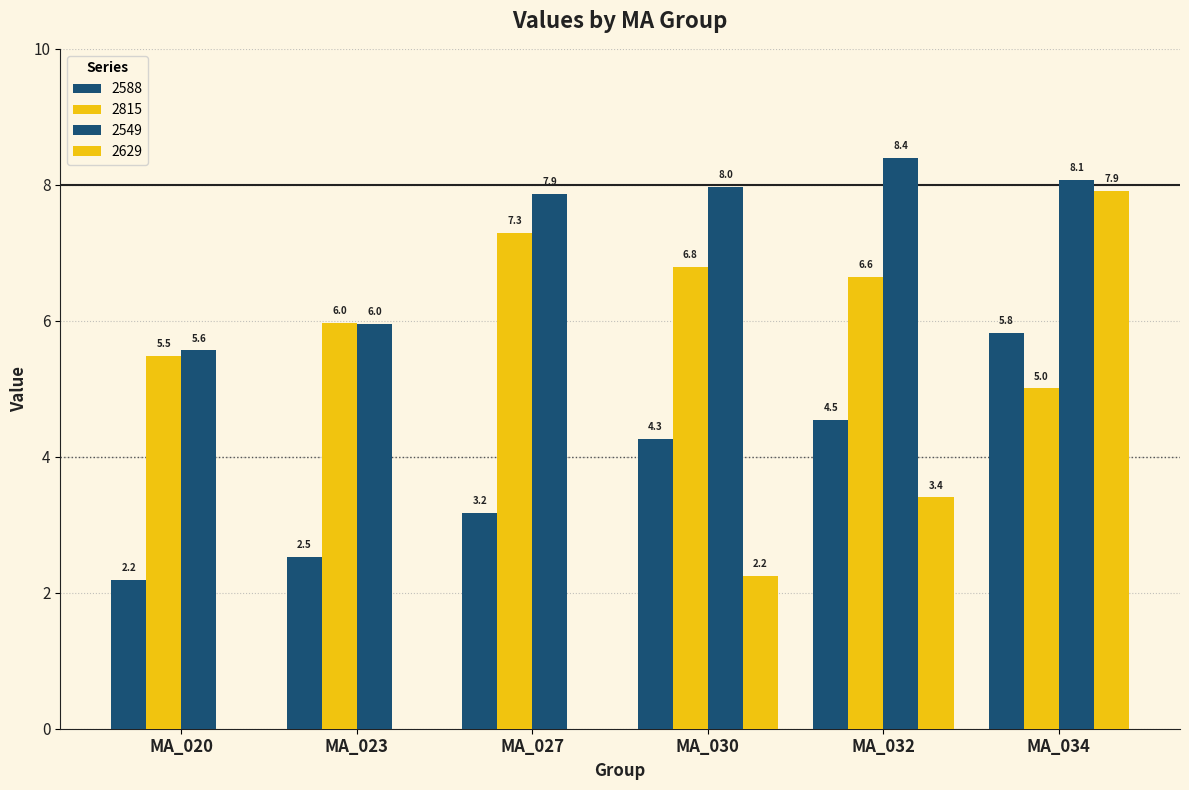

Are the bars horizontal?

No